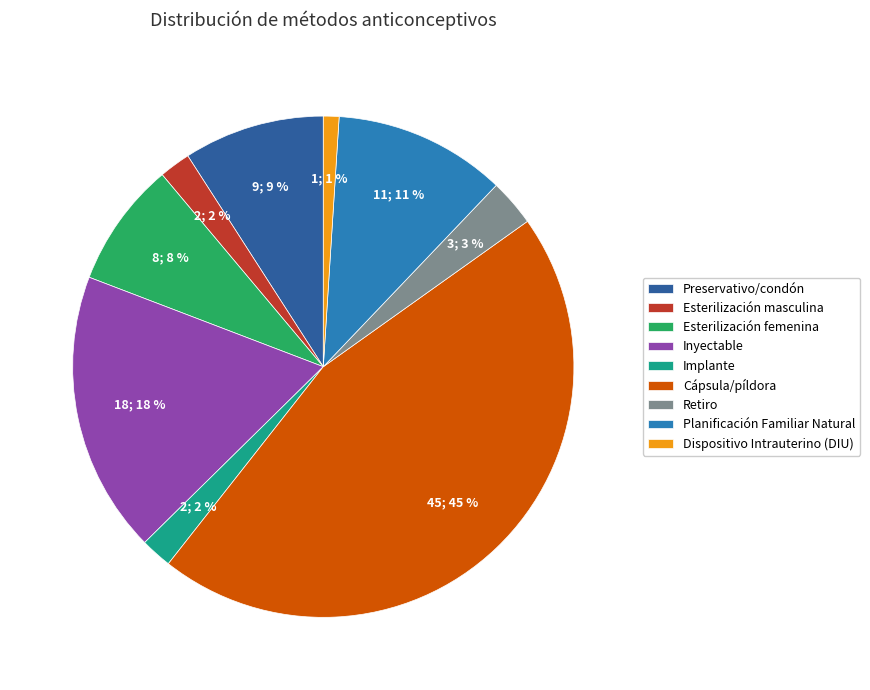

Count the number of slices in the pie.

9